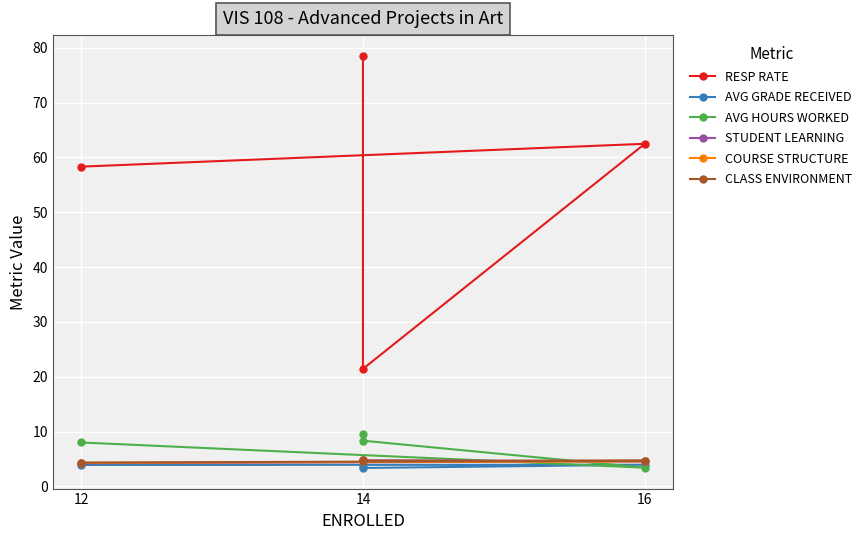

What is the label of the 3rd point from the left?

14